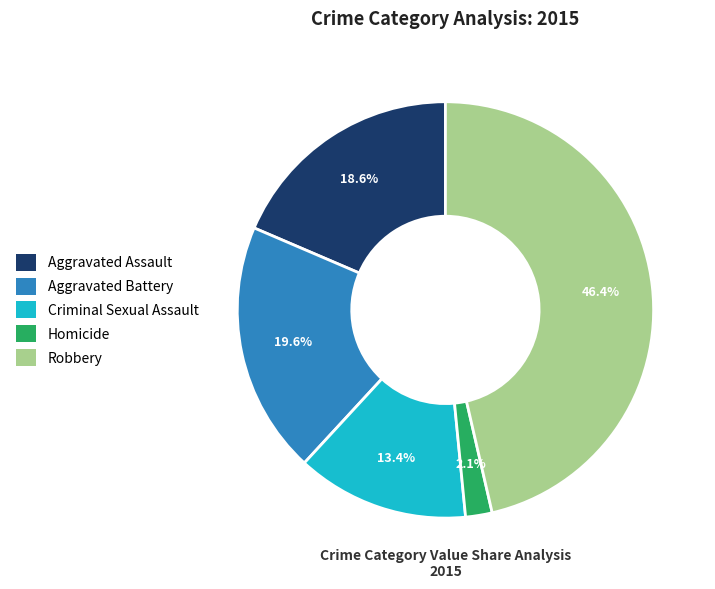

What is the ratio of the value at Homicide to the value at Criminal Sexual Assault?

0.2